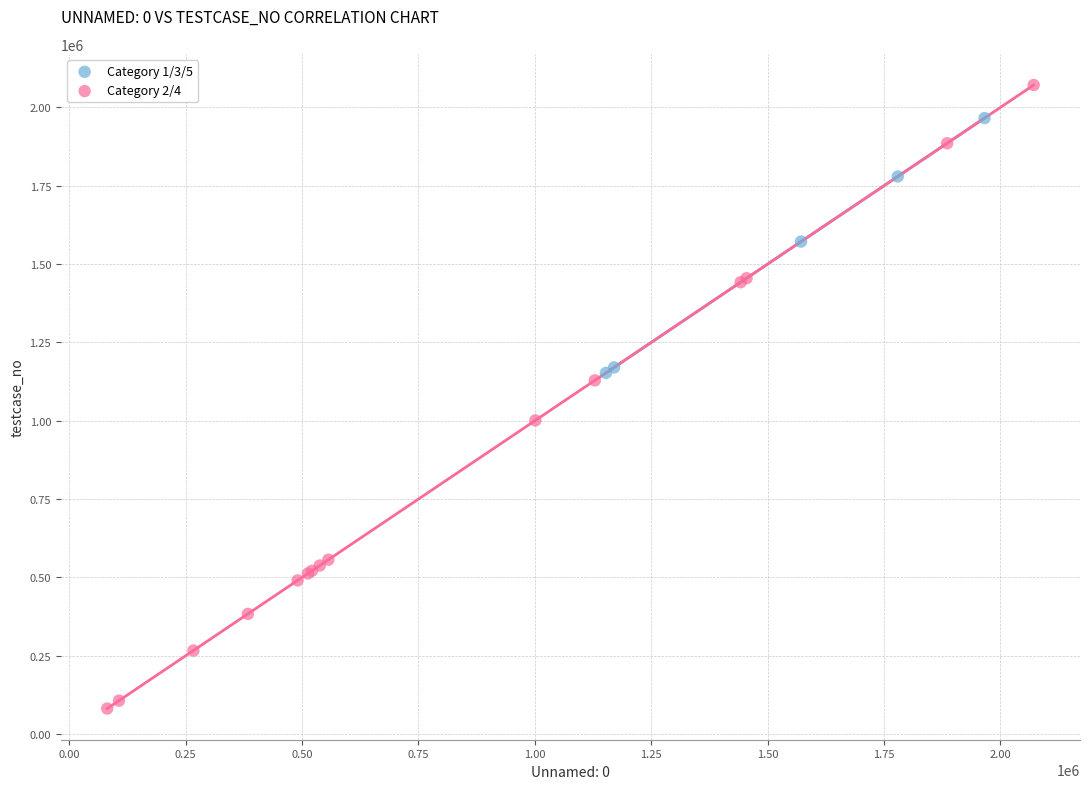

Which series contains the lowest Y value?

Category 2/4